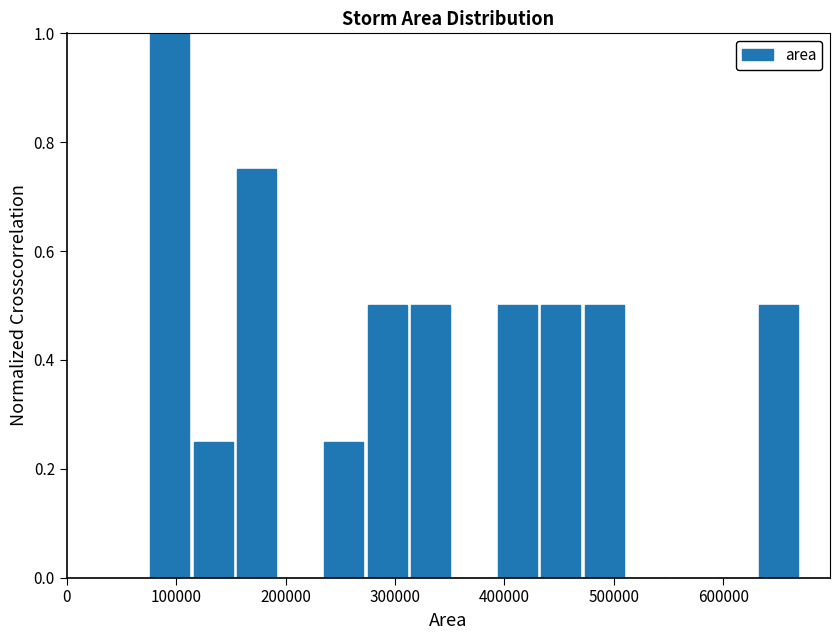

Read against the x-axis, roughly where is the centre of the tallest bar?

90000